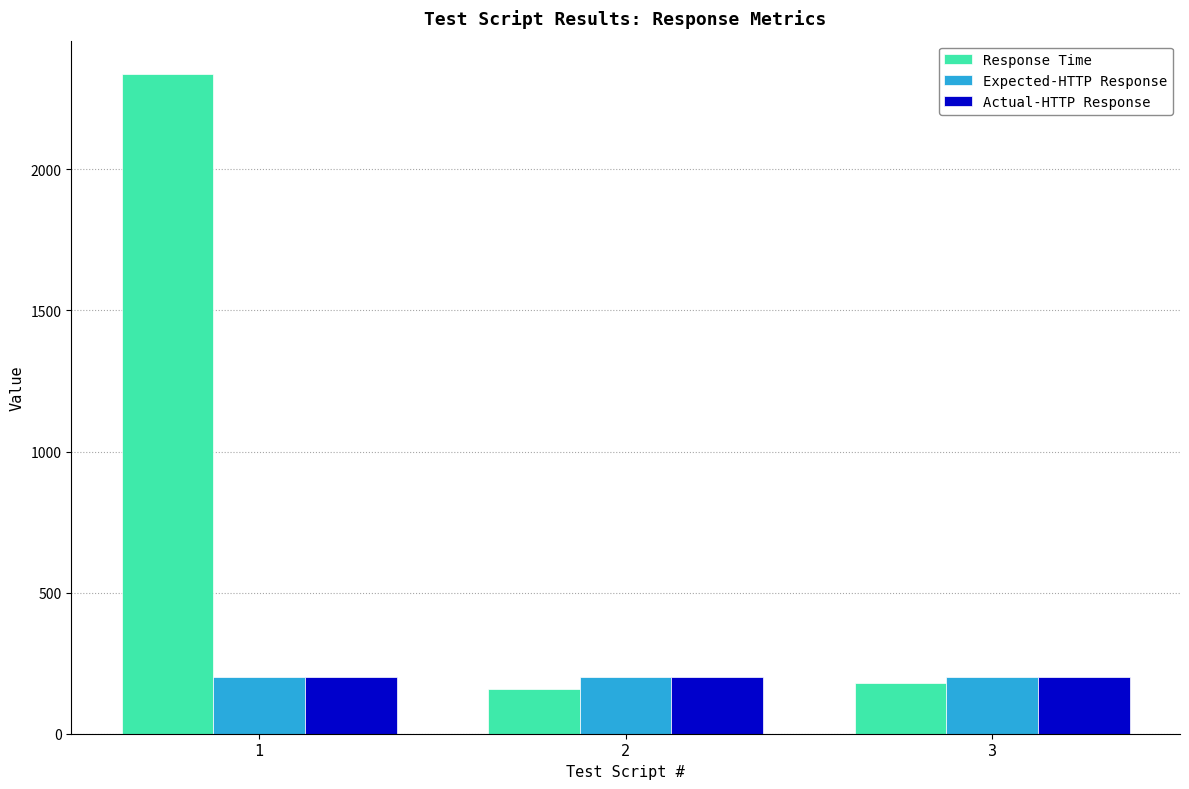

Which series has the largest total across all categories?

Response Time